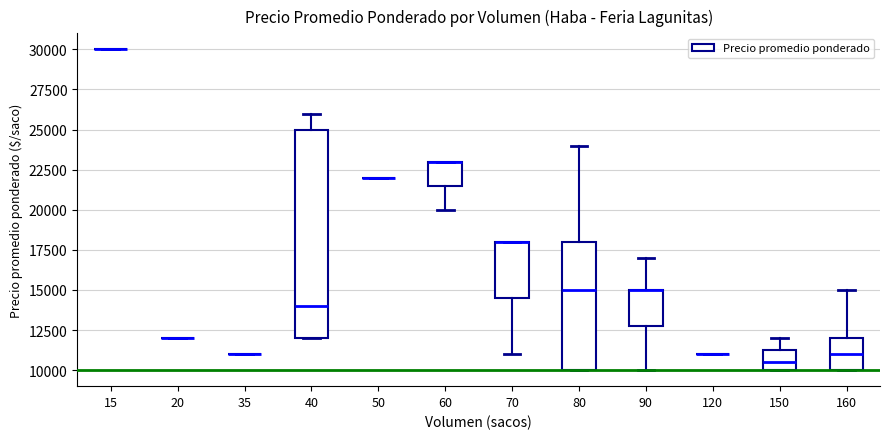

Where does the lower whisker of the box at x = 60 end on the y-axis? The values are not printed on the chart, so give them approximately, as read against the axis.

20000